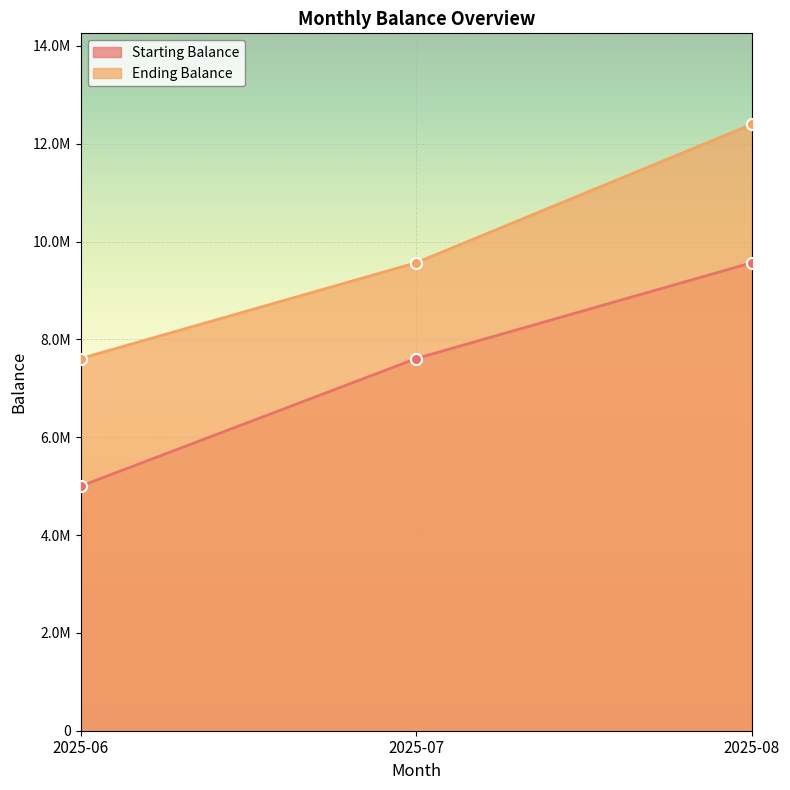

How many values in the Starting Balance series are below 7608558?

1